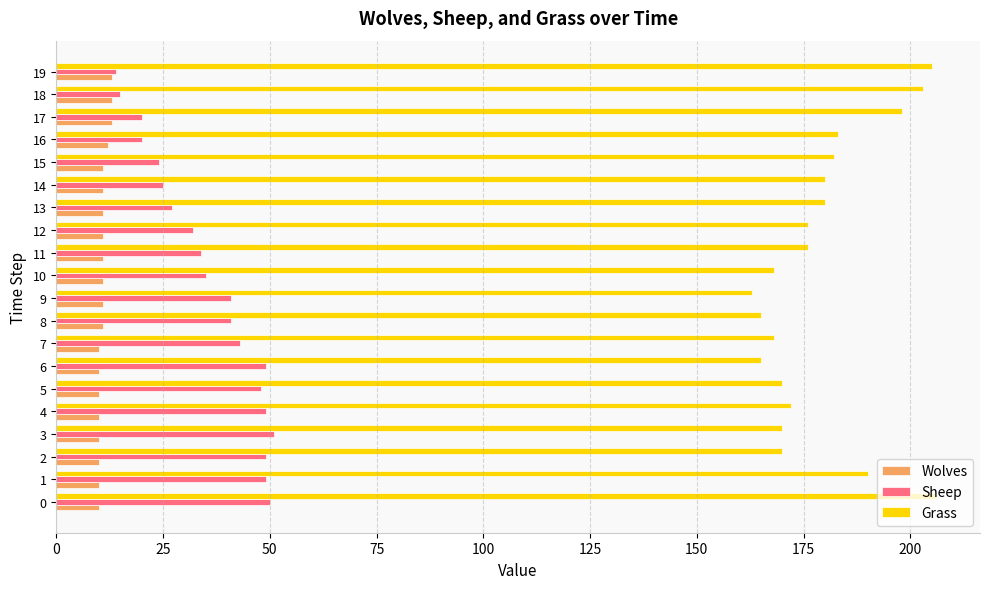

What are all the series names shown in the legend?

Wolves, Sheep, Grass